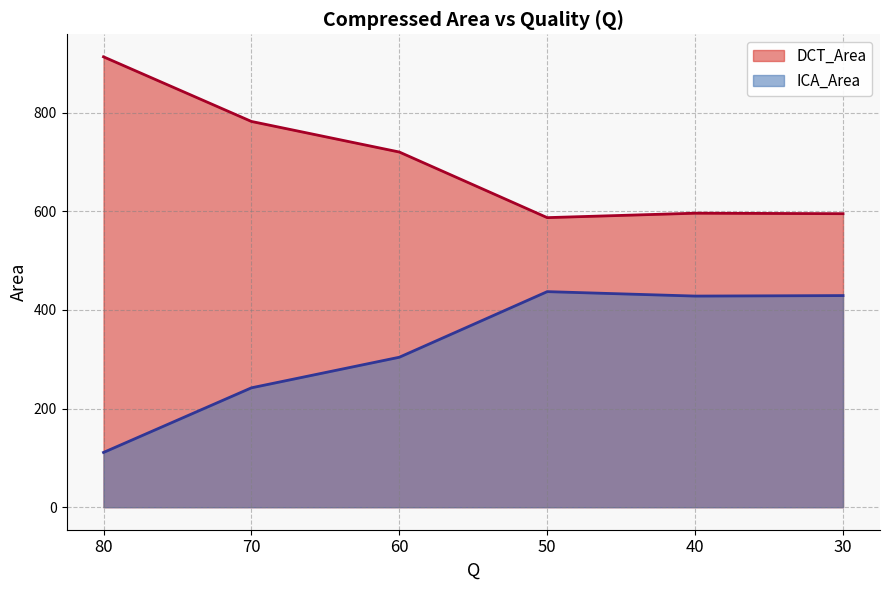

True or false: ICA_Area and DCT_Area intersect in this chart.

False